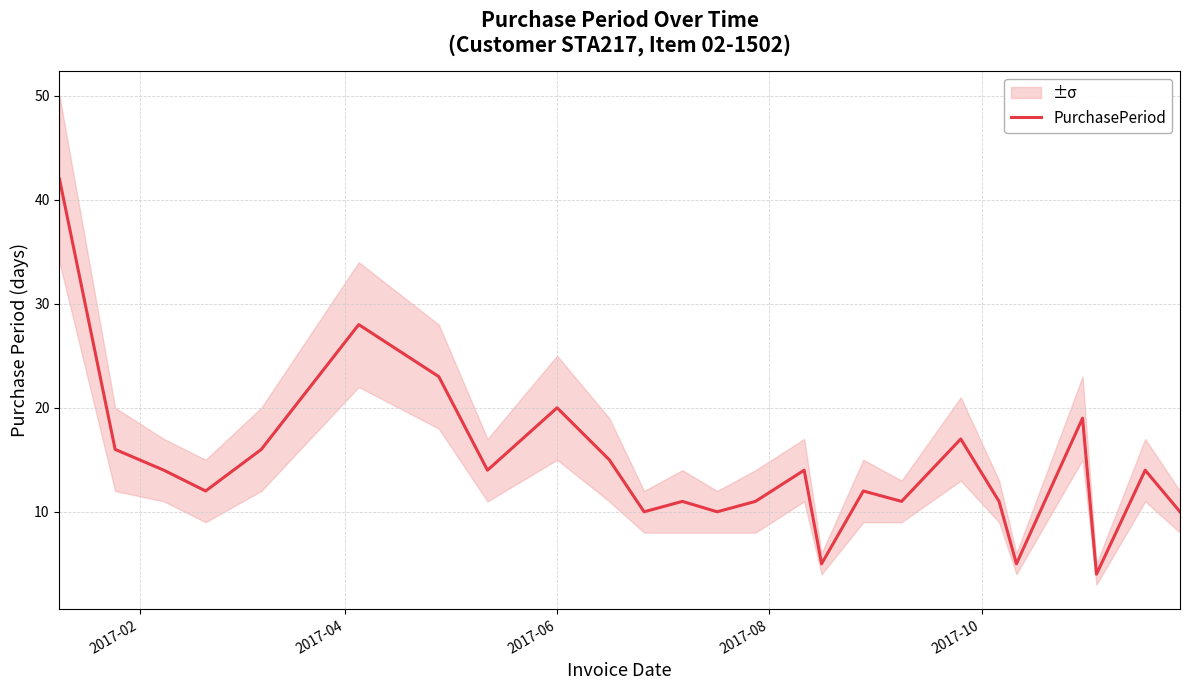

What is the minimum value for PurchasePeriod?

4